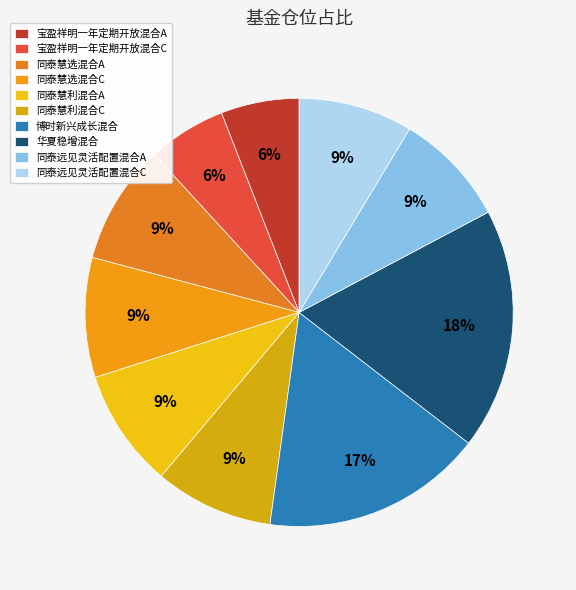

How many slices are in this pie chart?

10